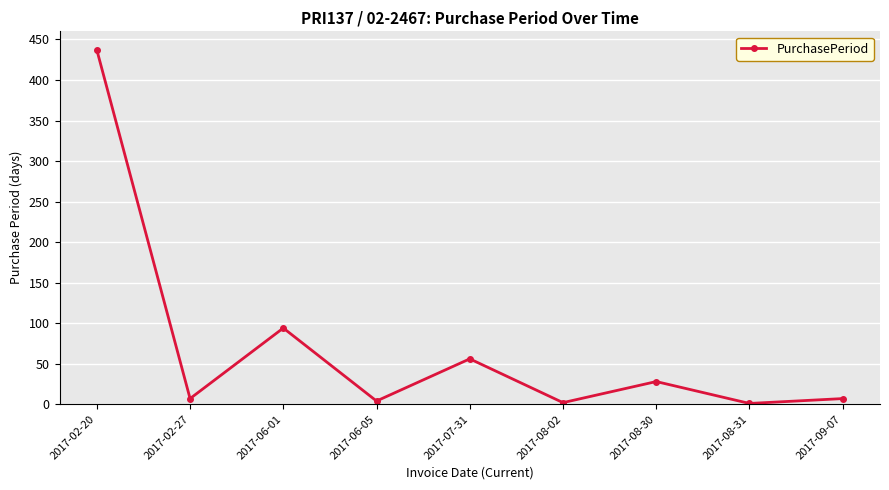

What is the sum of all values?

636